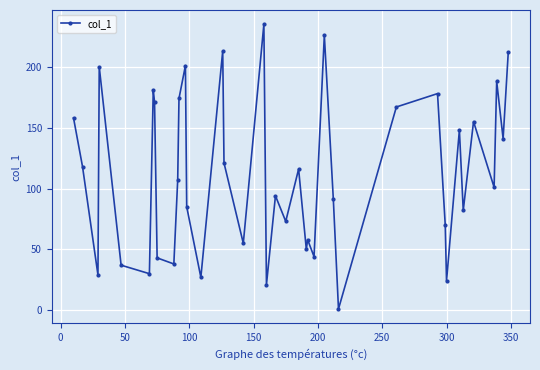

What is the greatest value displayed?

235